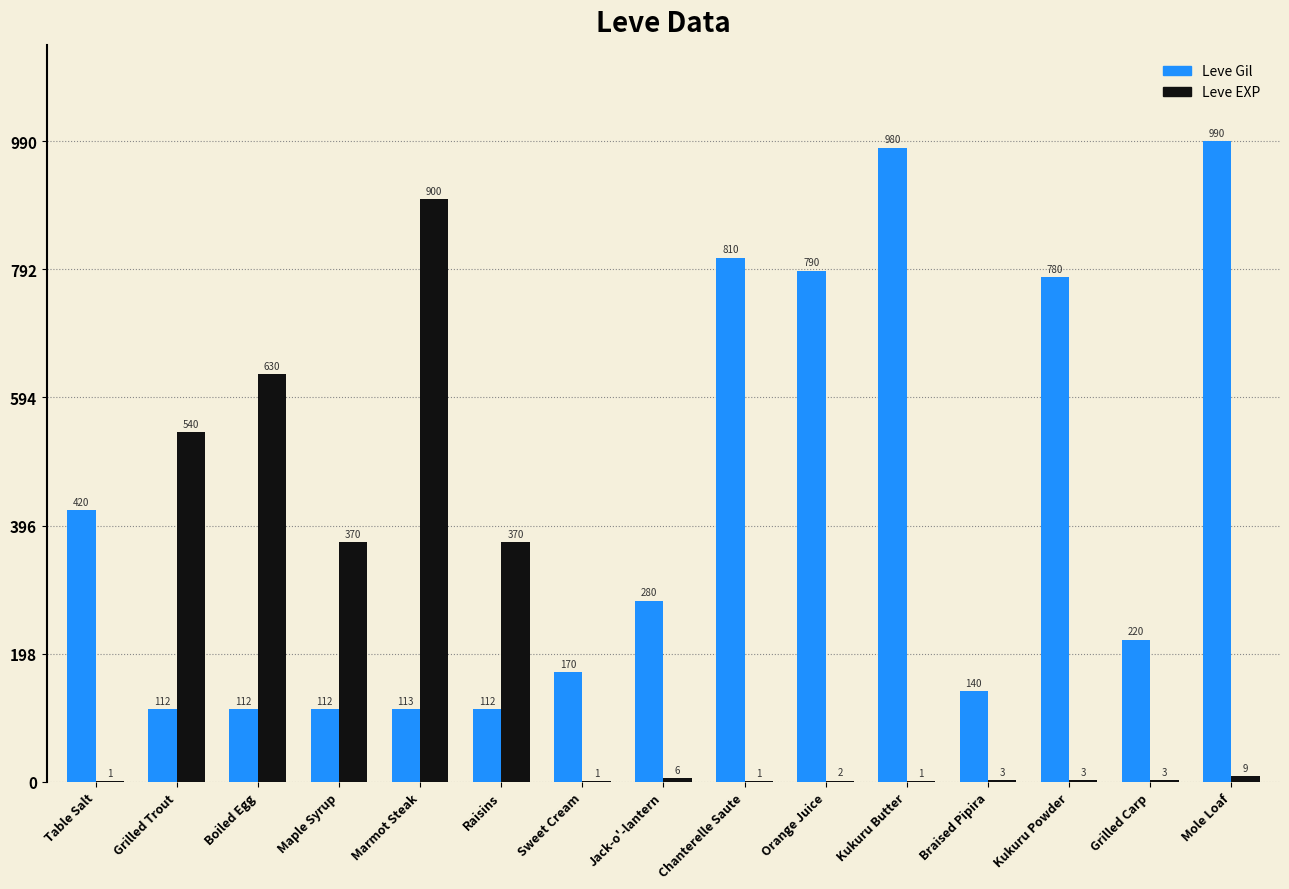

What is the spread (max minus min) of values at Chanterelle Saute?

809